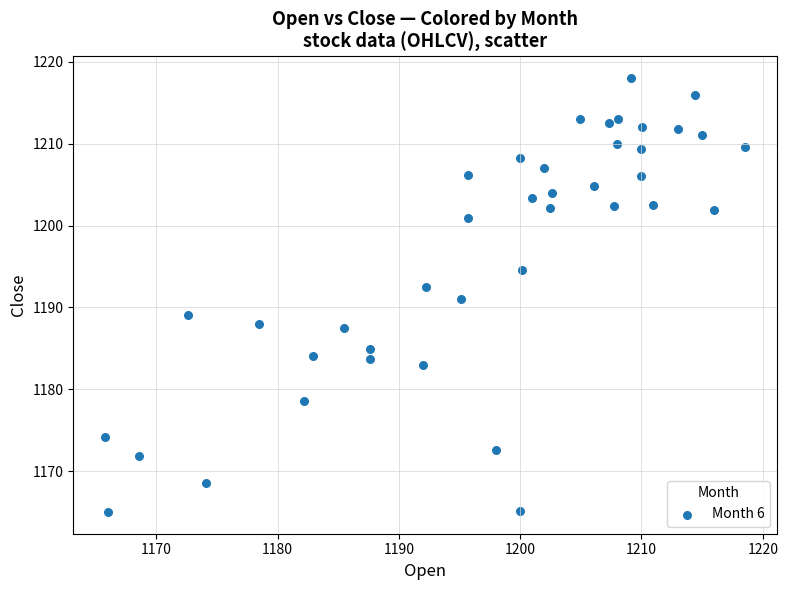

What is the range of Y values (max minus min)?

53.0